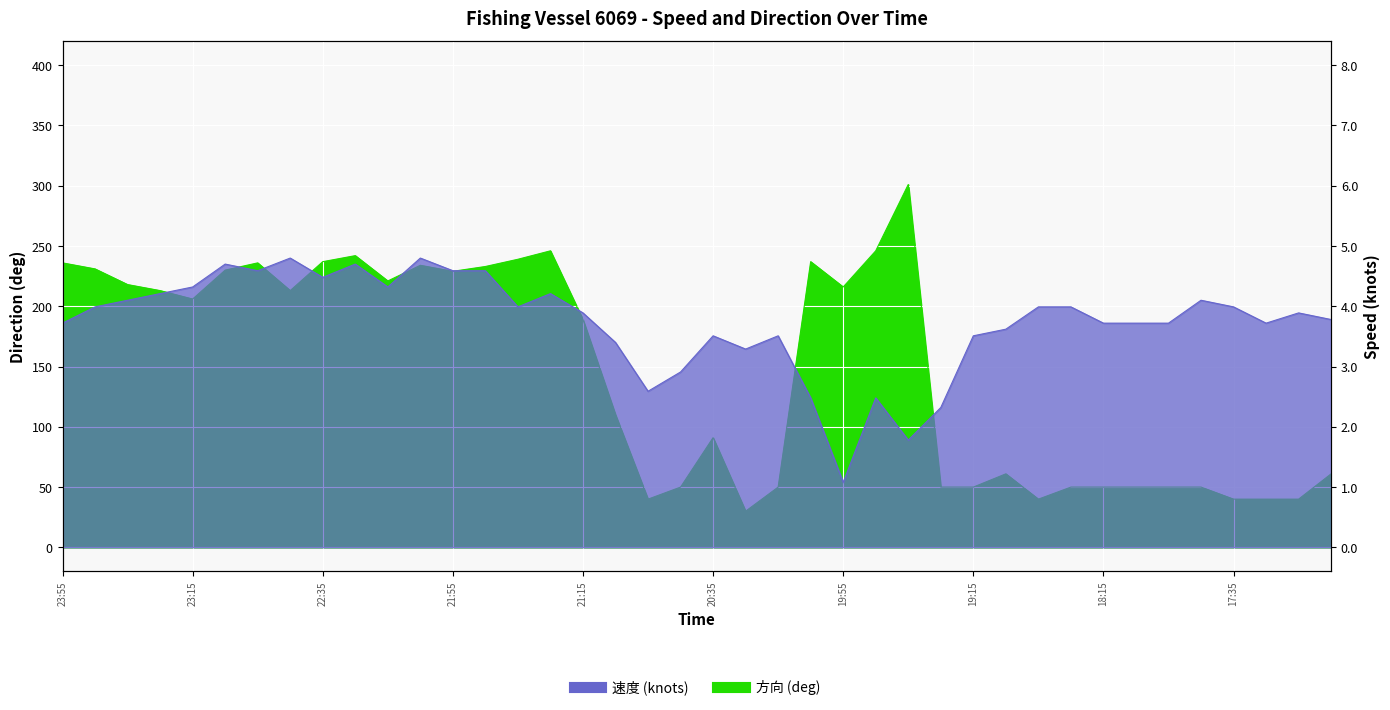

Between which two adjacent categories do 速度 and 方向 first intersect?

23:25 and 23:15